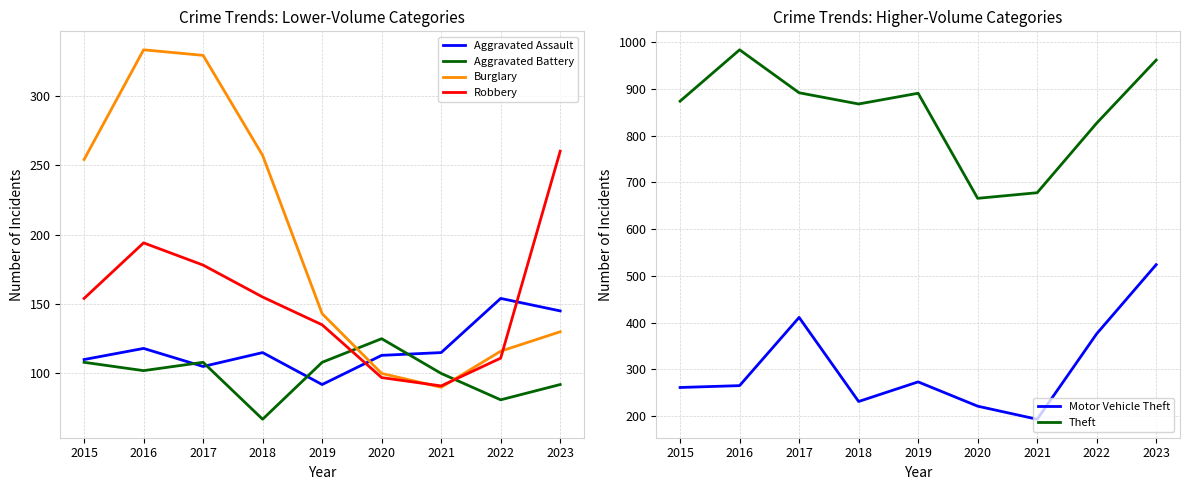

At which category is the sum across all series the highest?

2023